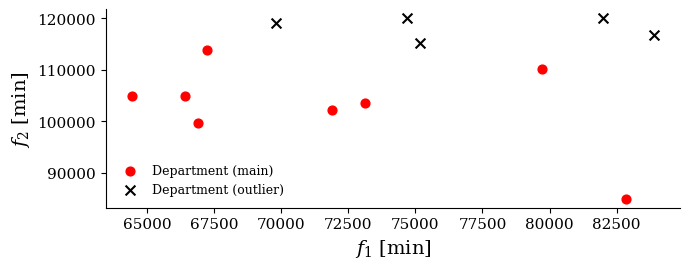

What are all the series names shown in the legend?

Department (main), Department (outlier)